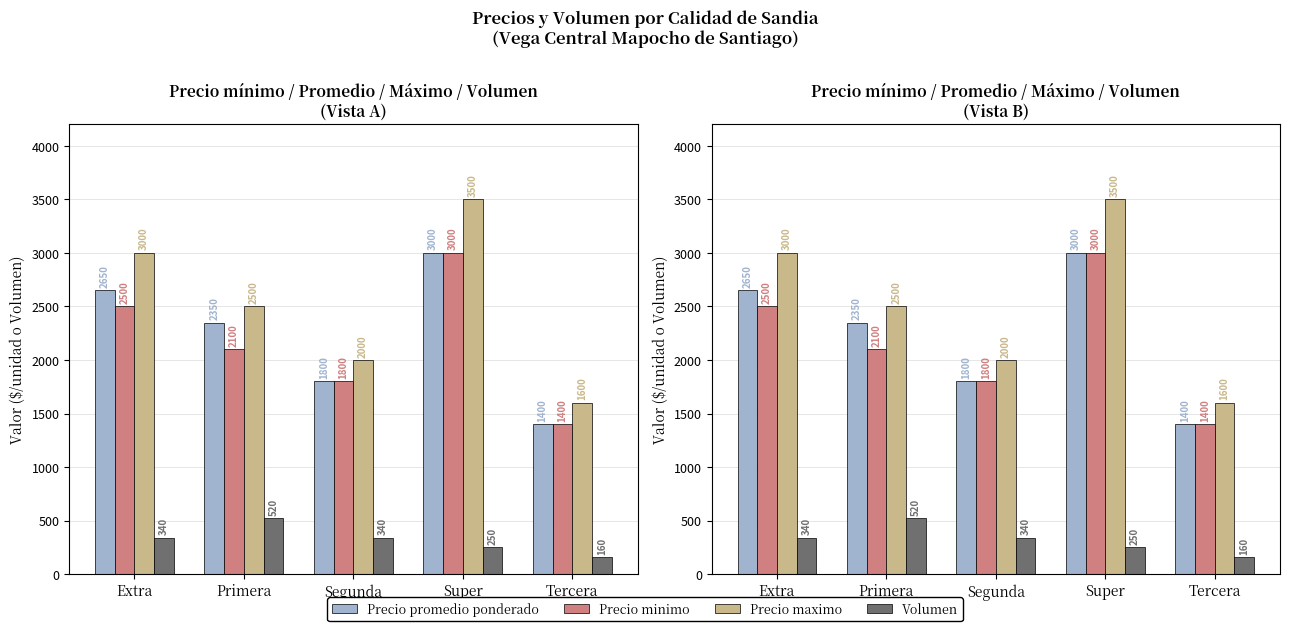

At which category does the chart reach its minimum across all series?

Tercera